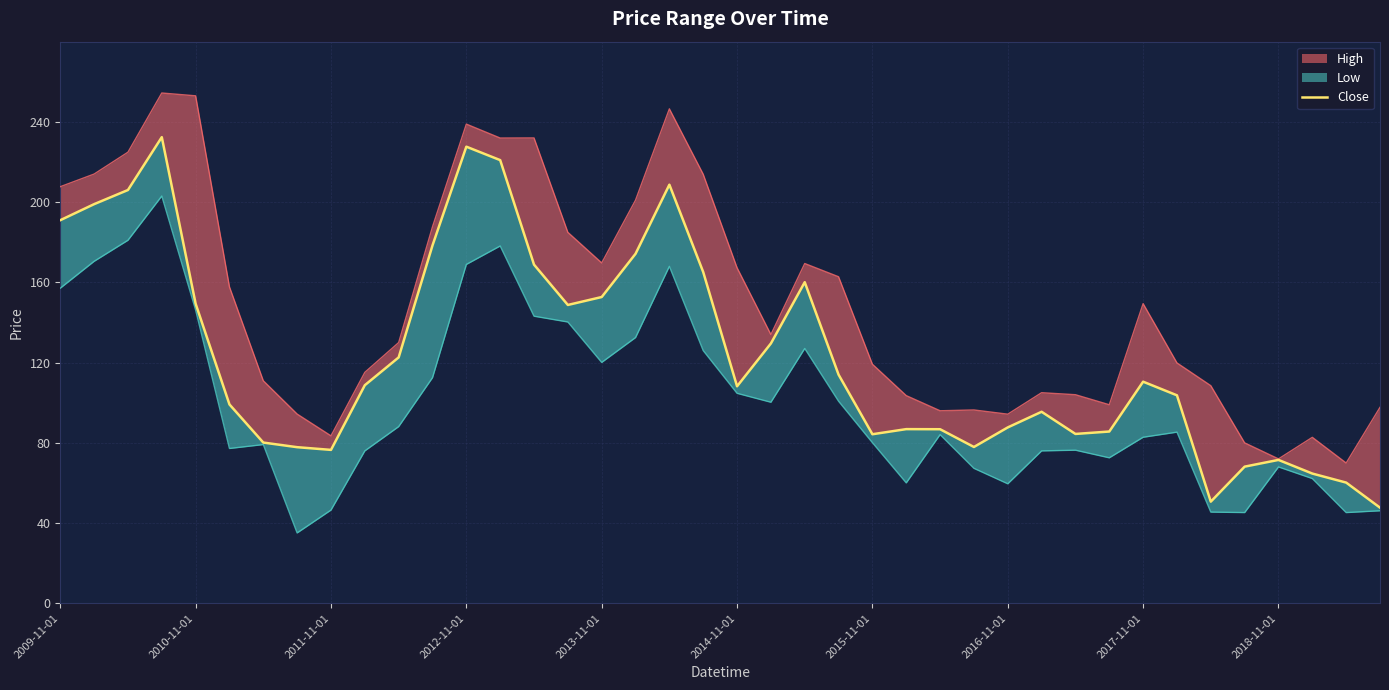

What is the value of the 2nd point from the left?

199.0